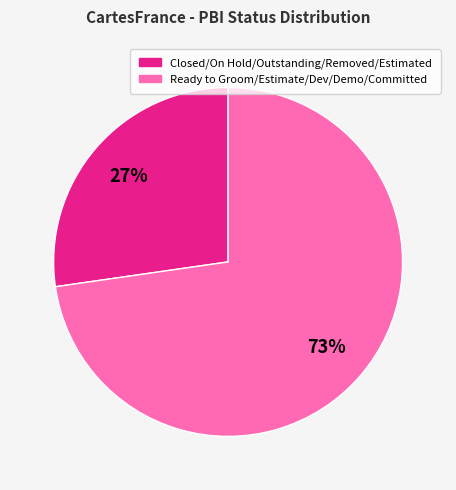

To the nearest percent, what is the average slice percentage?

50%